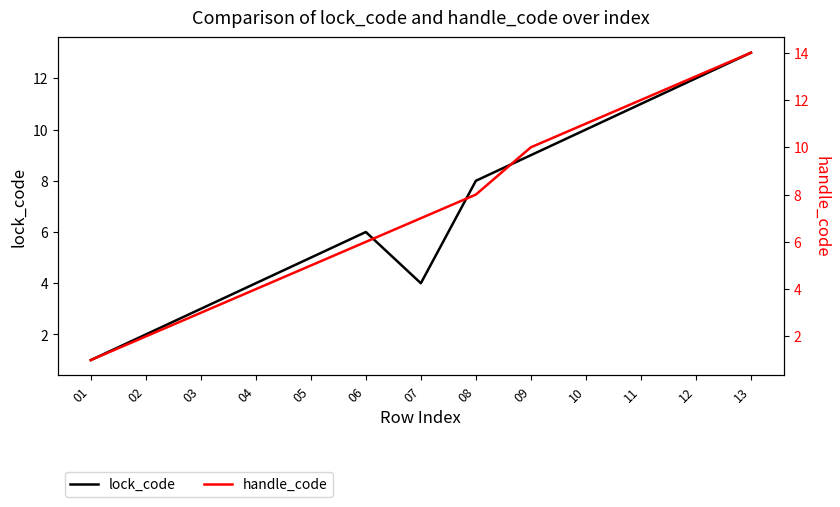

True or false: lock_code and handle_code cross at least once.

False